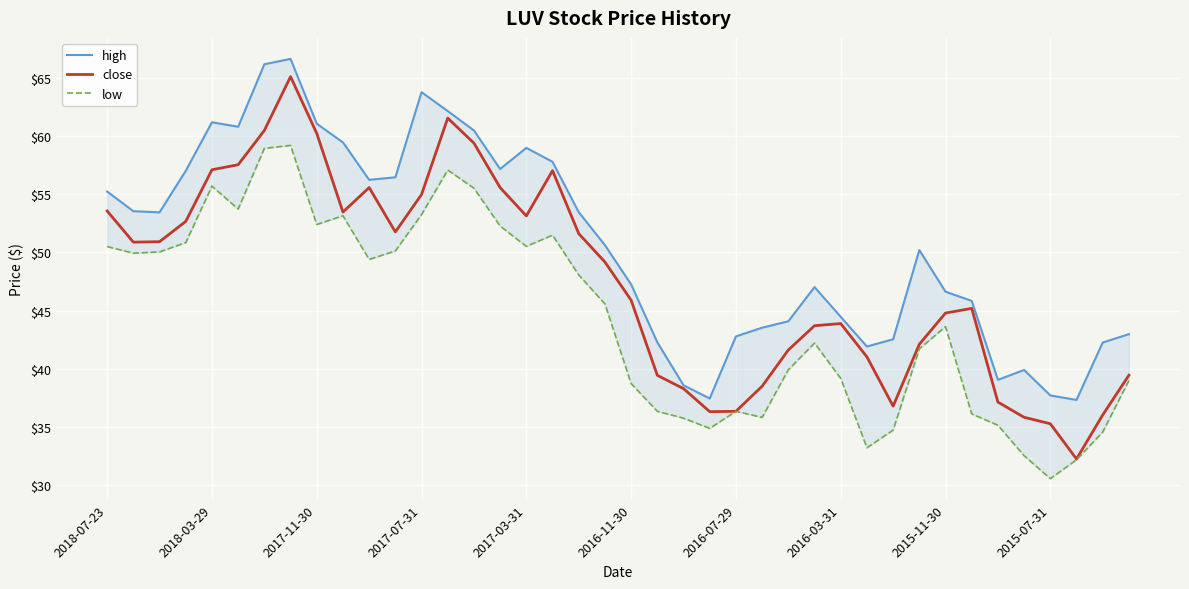

True or false: close has a value of 35.3 at 2015-07-31.

True